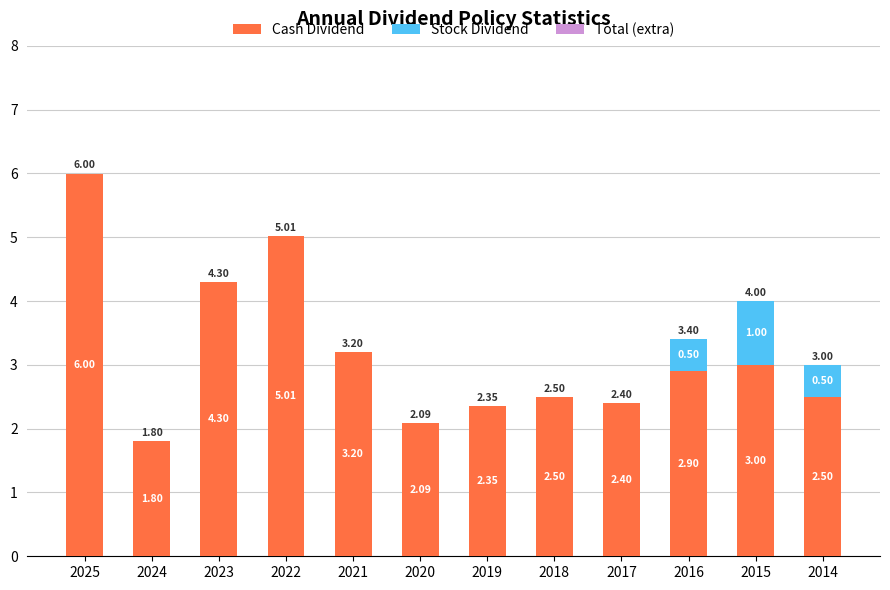

How many series are shown in this chart?

2